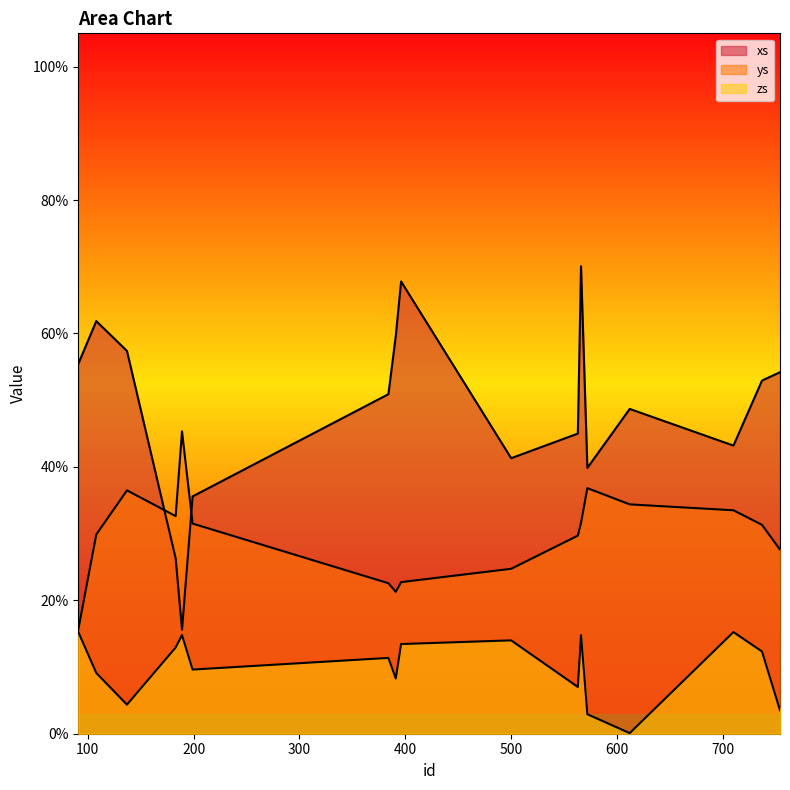

What is the average value of the ys series?

0.3